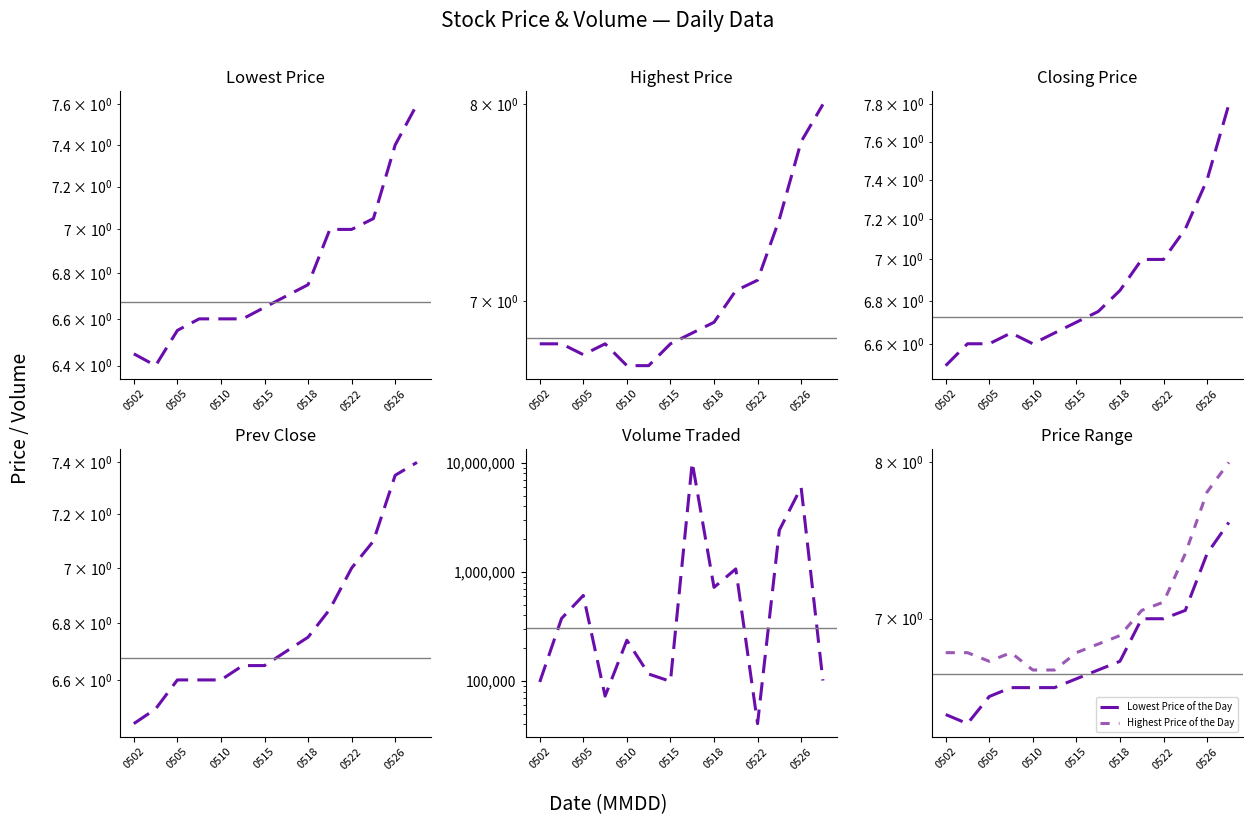

At which label does Previous Day Closing Price reach its minimum?

0502